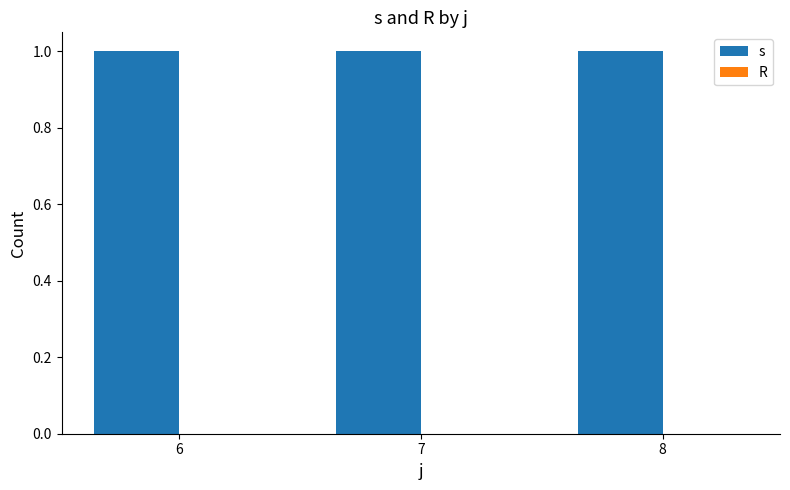

What are all the series names shown in the legend?

s, R